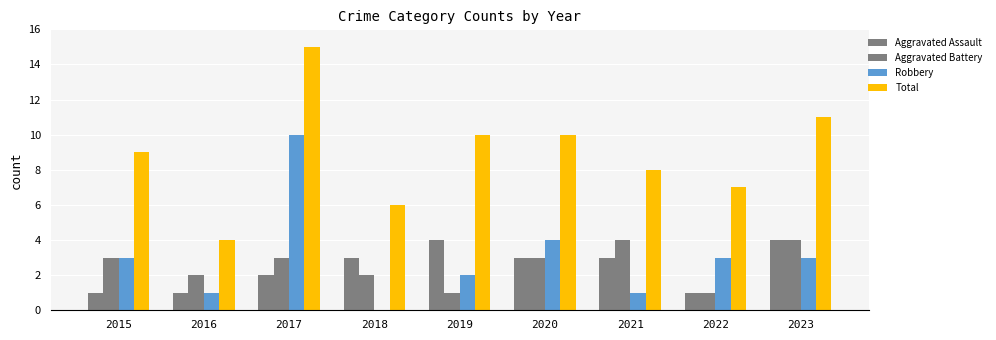

What is the highest value of the Robbery series?

10